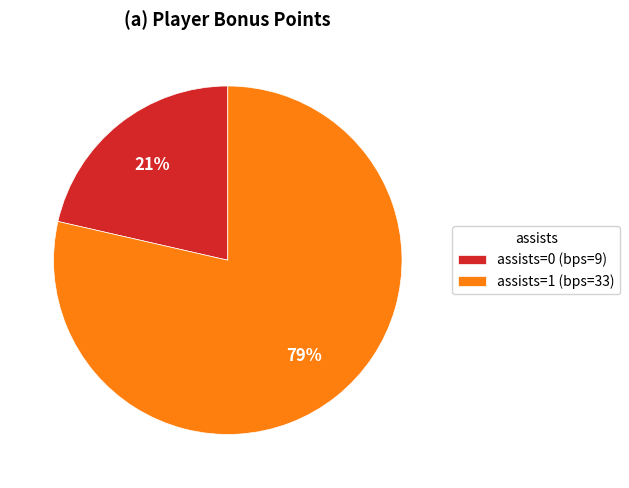

Which slice is the smallest?

assists=0